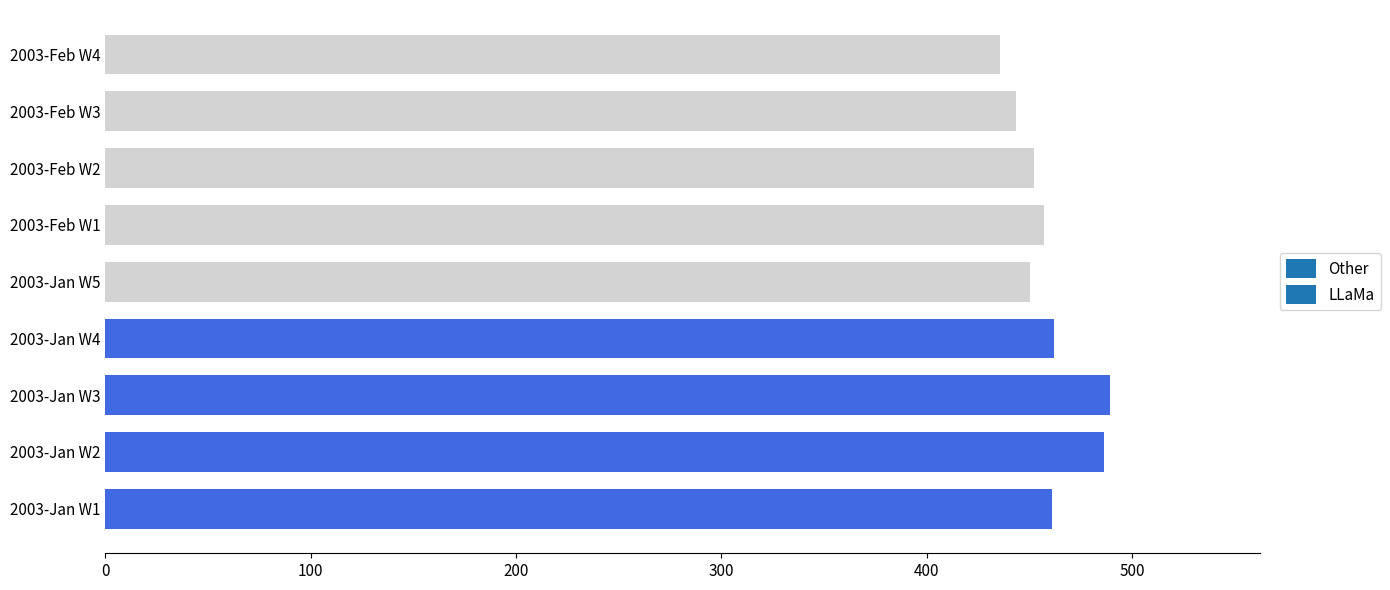

Is it true that the value at 2003-Feb W4 is 435.5?

True